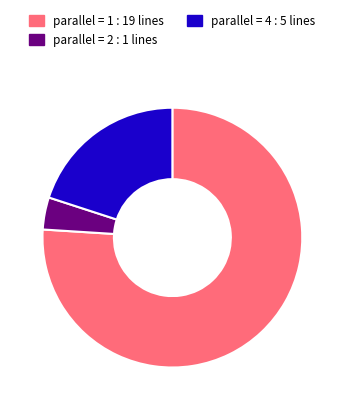

How many segments does this pie chart have?

3